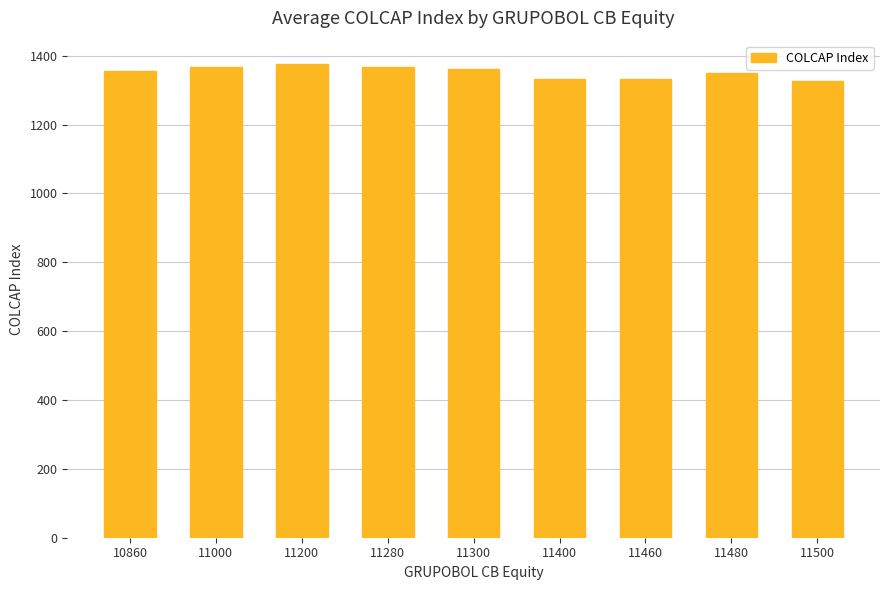

What is the difference between the maximum and minimum values?

47.4